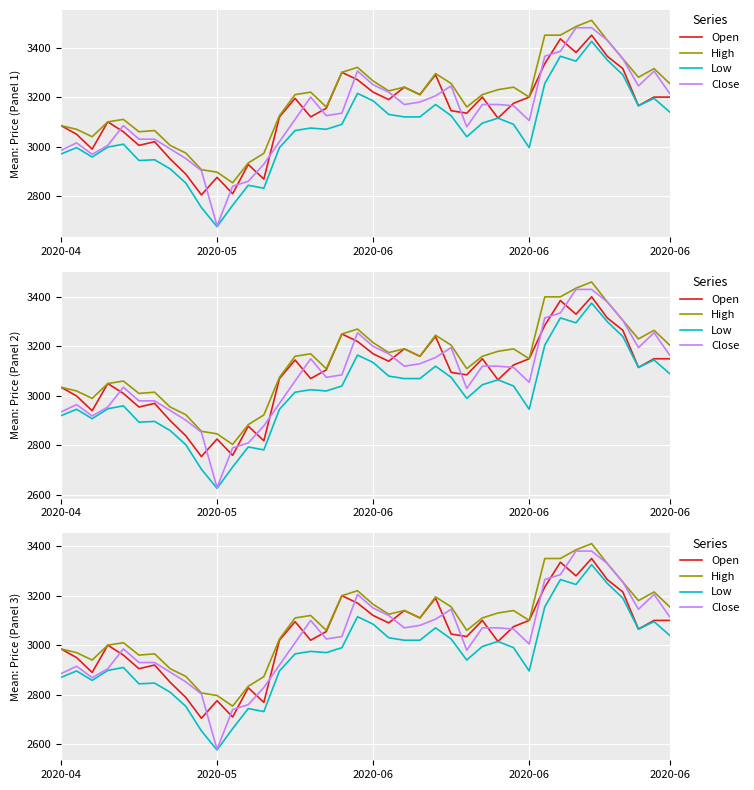

Between 2020-06 and 16, which series saw the biggest shift?

Close